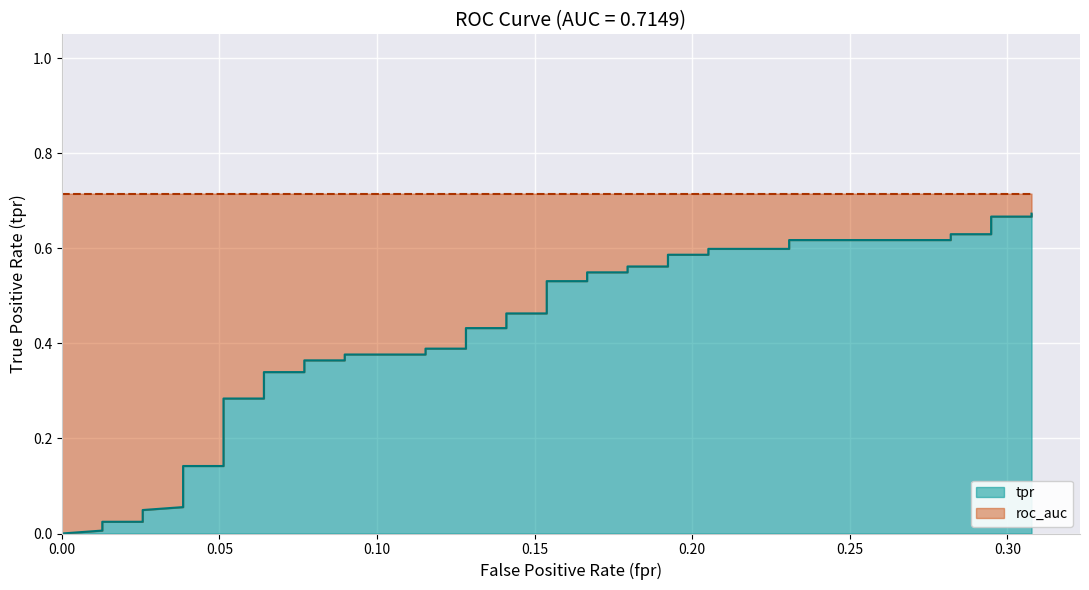

What is the difference between the maximum and second lowest values?

0.7